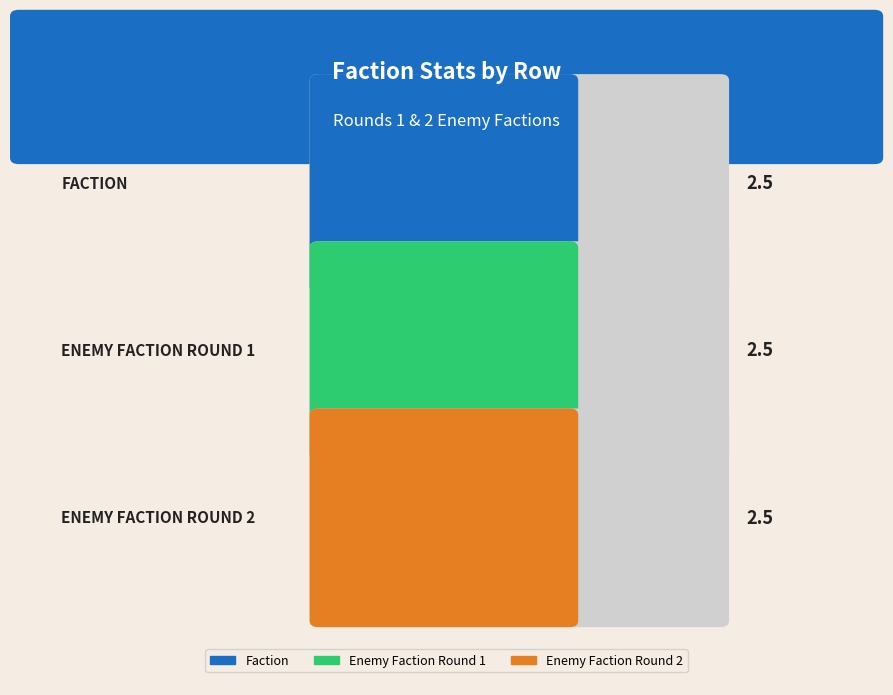

The faction series shows 0 at 1. True or false?

False